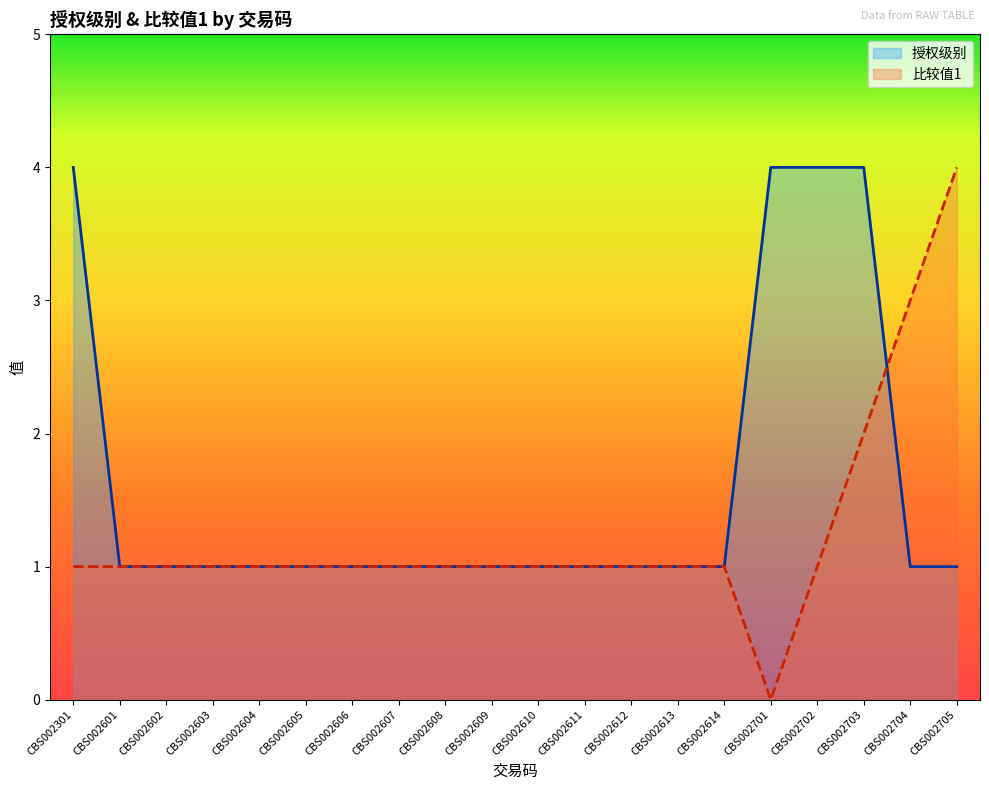

At how many categories does at least one series exceed 1?

6